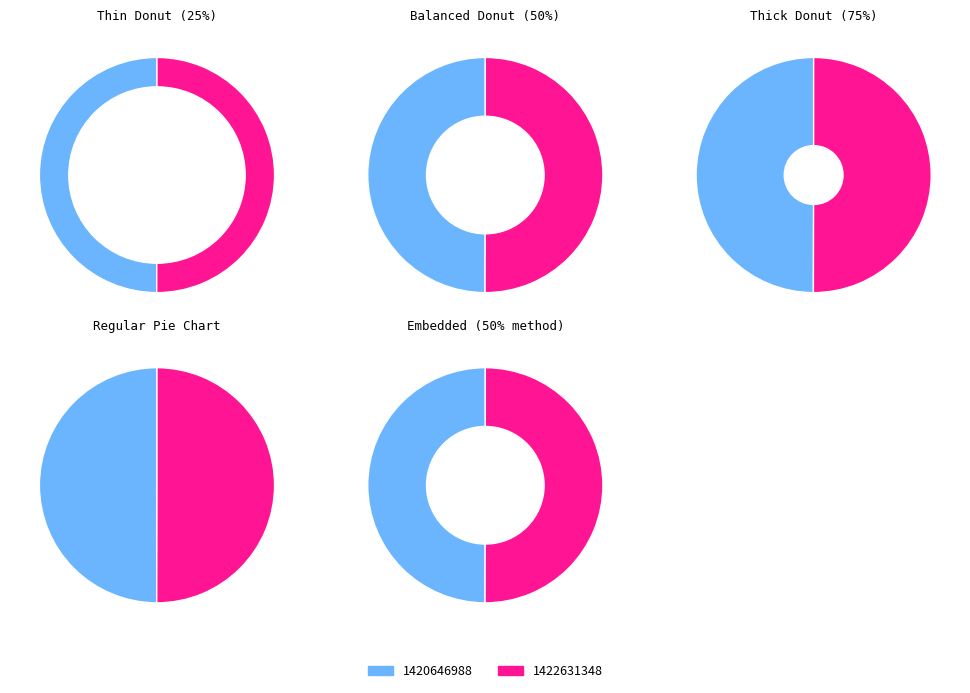

How many segments does this pie chart have?

2